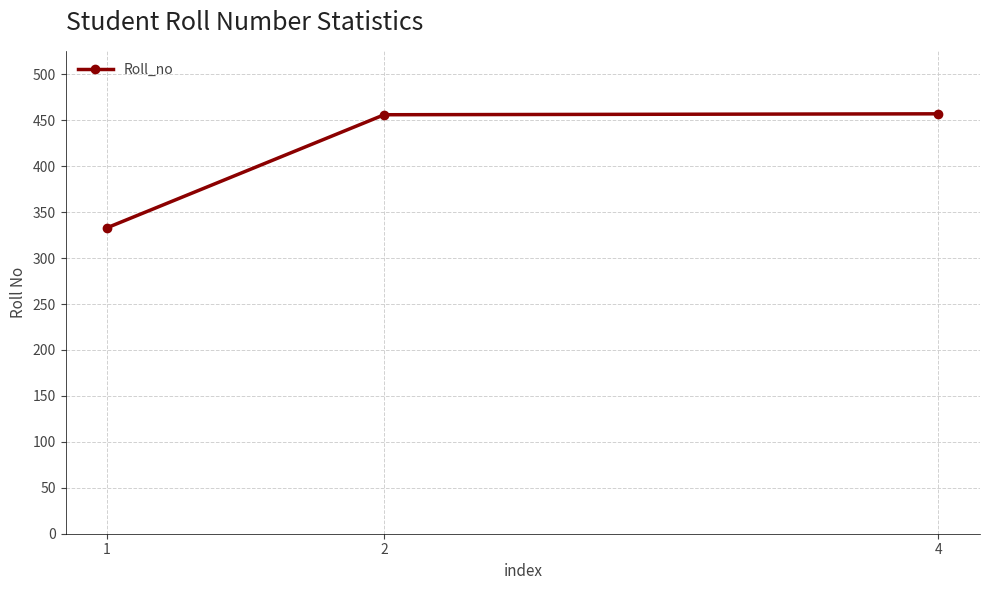

What is the value of the 1st point from the left?

333